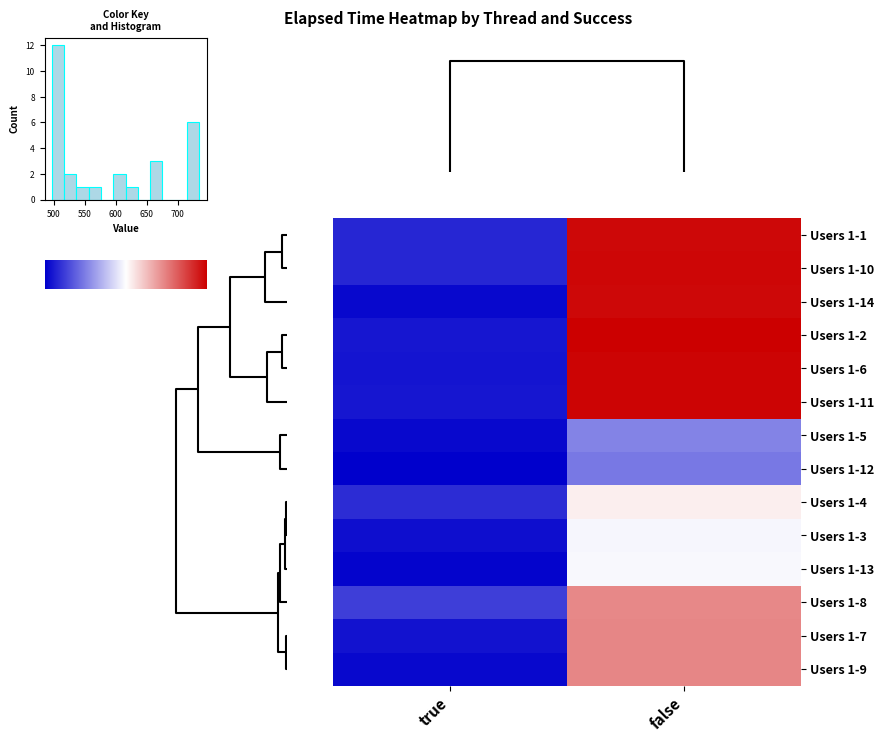

What is the minimum value shown in the chart?

497